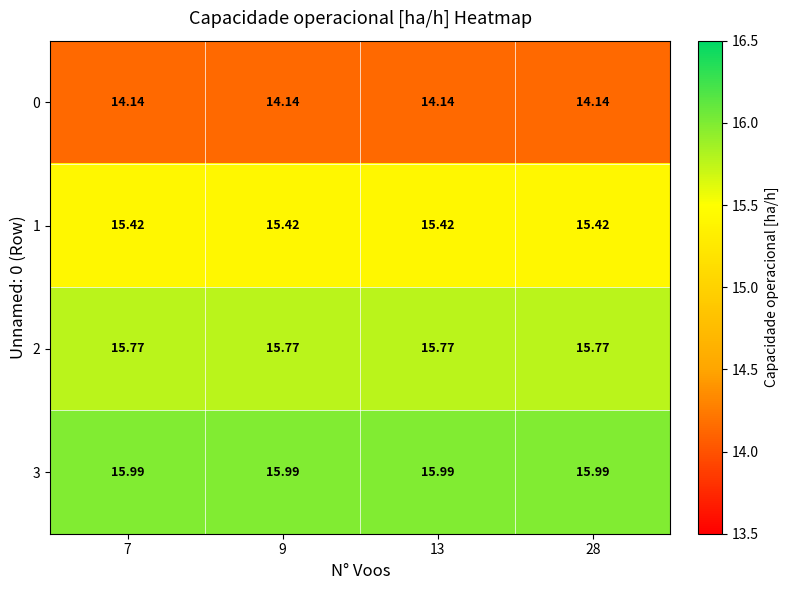

Is the value of 1 at 28 greater than the value of 0 at 28?

Yes